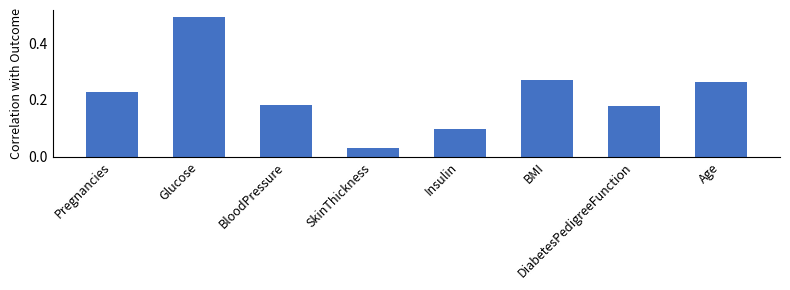

True or false: the data shows 0.1 at Pregnancies.

False